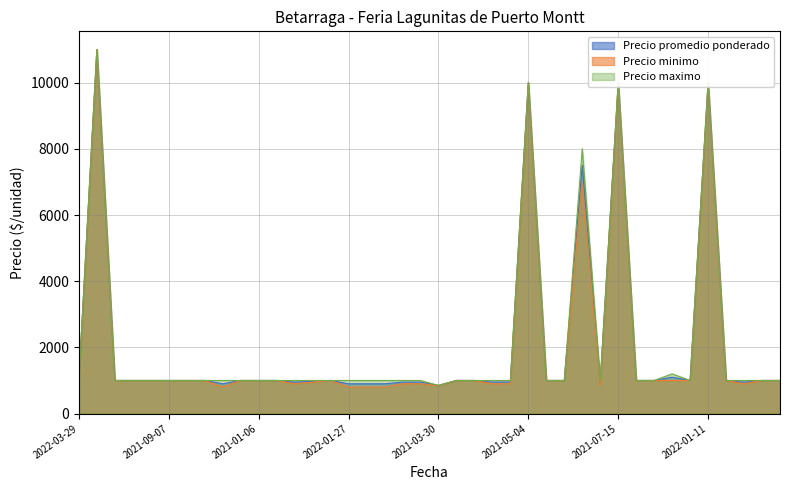

Where is Precio minimo nearest to the value 5900?

2021-04-06